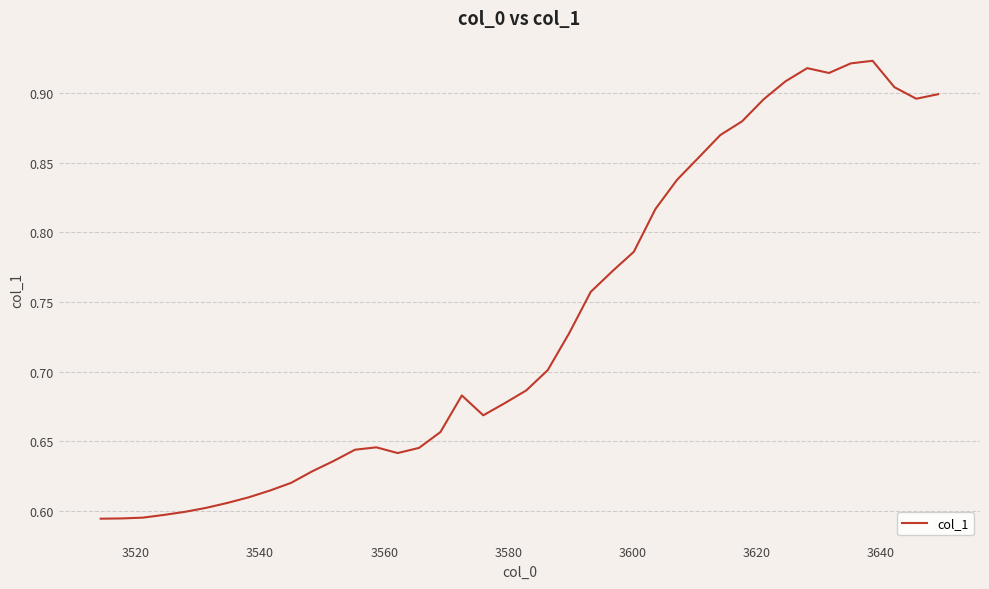

What is the difference between the maximum and minimum values?

0.3